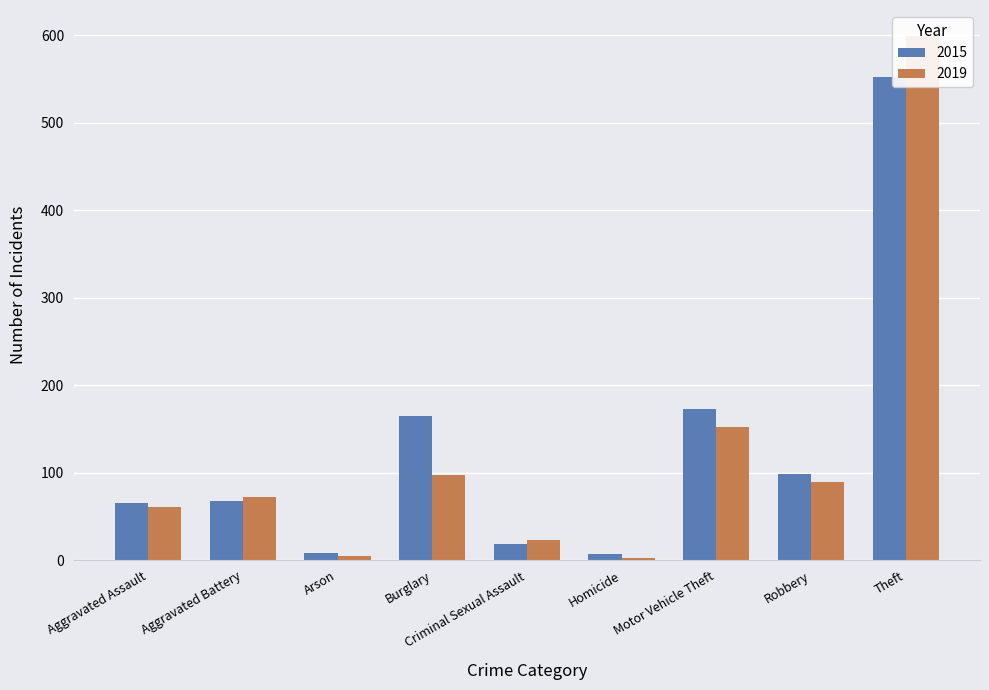

Reading right to left, what are all the values shown in this chart?

2015: Theft=552	Robbery=99	Motor Vehicle Theft=173	Homicide=7	Criminal Sexual Assault=19	Burglary=165	Arson=8	Aggravated Battery=68	Aggravated Assault=66
2019: Theft=599	Robbery=89	Motor Vehicle Theft=152	Homicide=3	Criminal Sexual Assault=23	Burglary=97	Arson=5	Aggravated Battery=72	Aggravated Assault=61